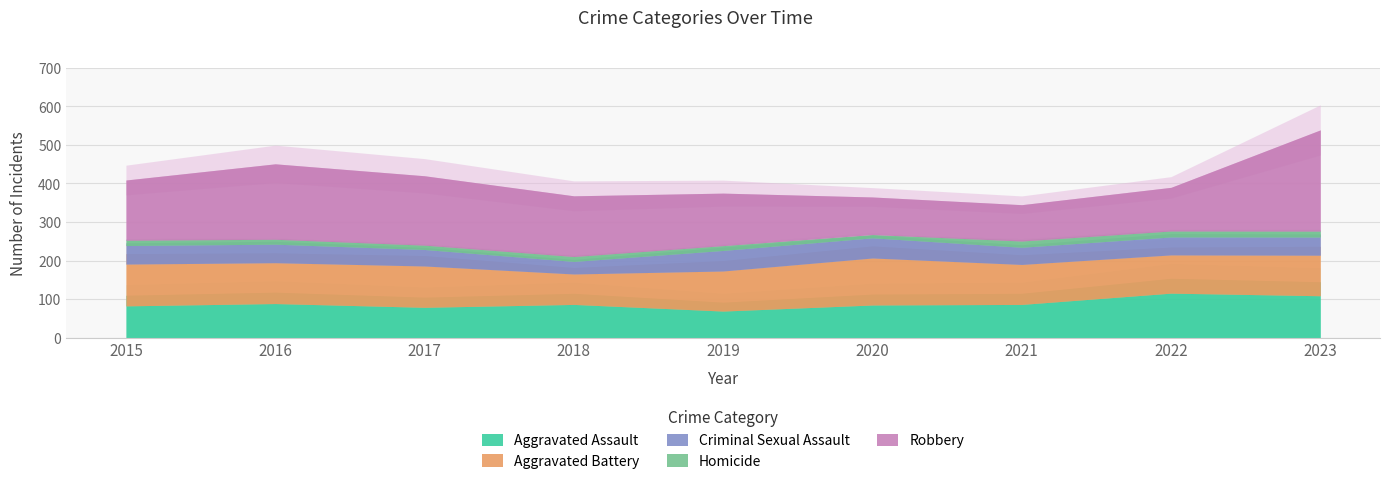

At which label does Homicide first exceed 9?

2018